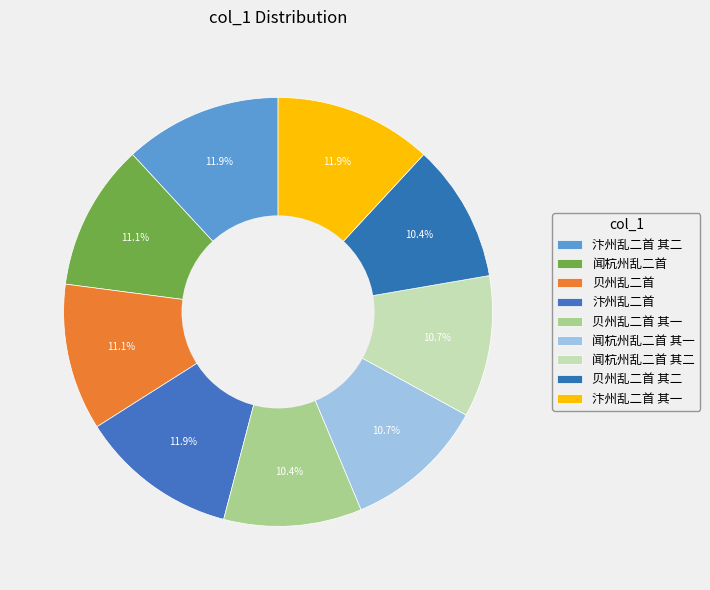

How many segments does this pie chart have?

9